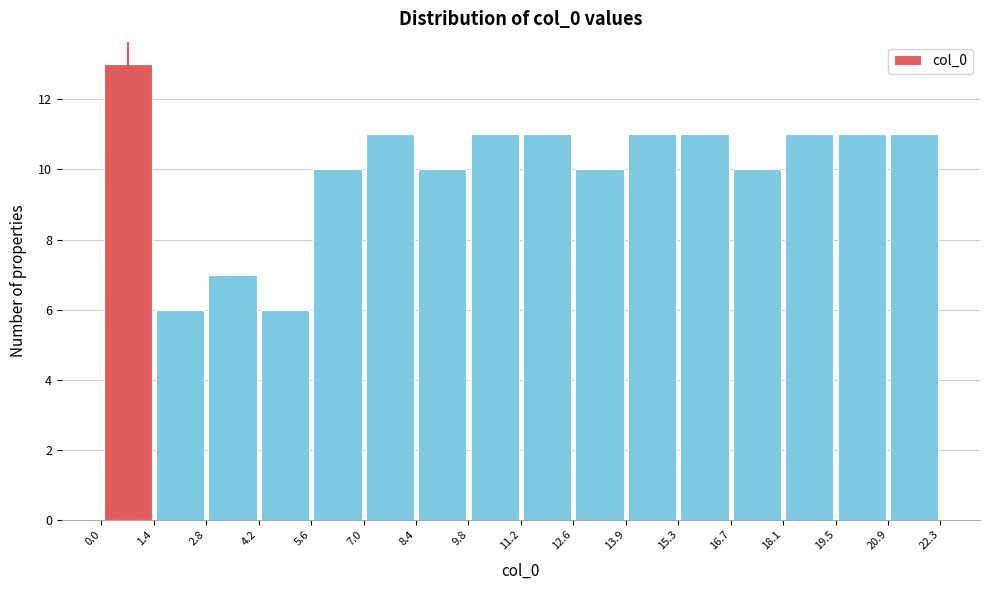

How tall is the bar that spans 19.5 to 20.9 on the x-axis? The values are not printed on the chart, so give them approximately, as read against the axis.

11